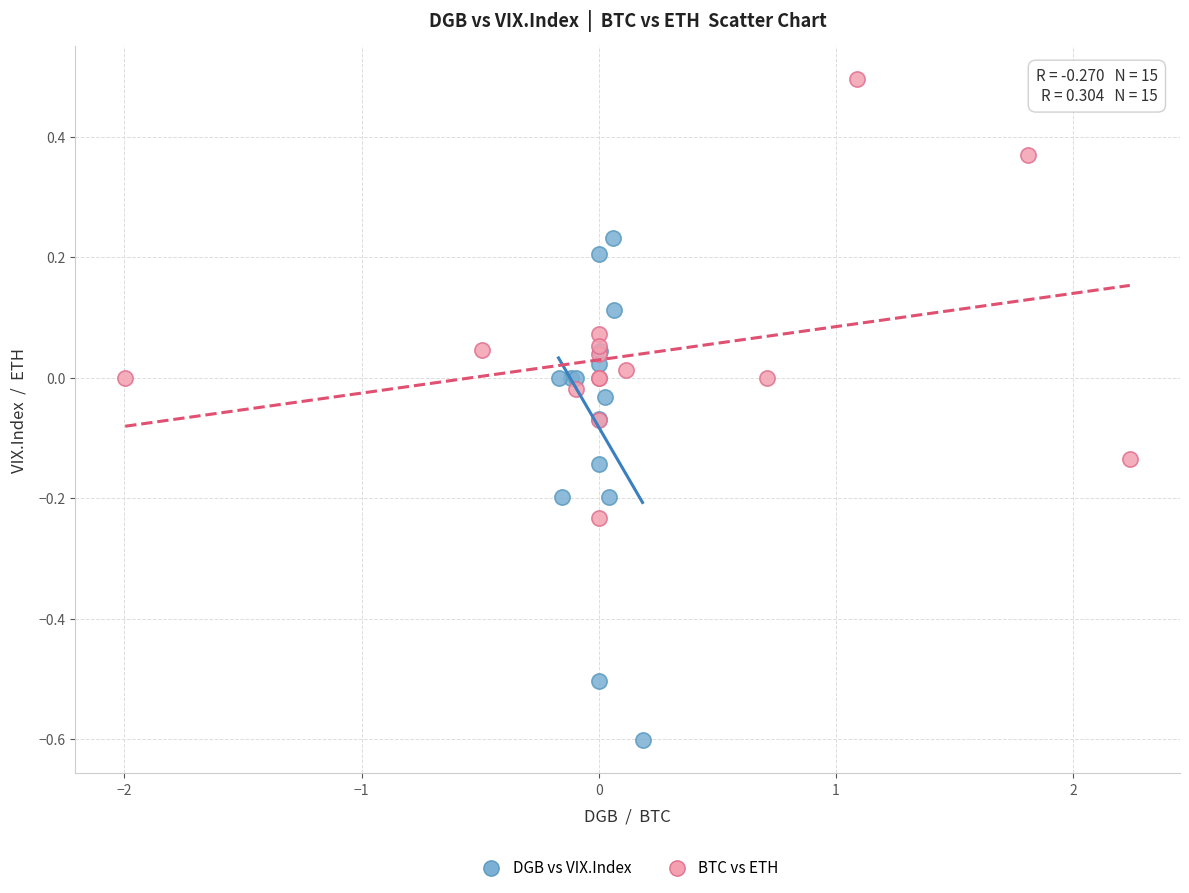

Which series reaches the minimum Y coordinate?

DGB vs VIX.Index